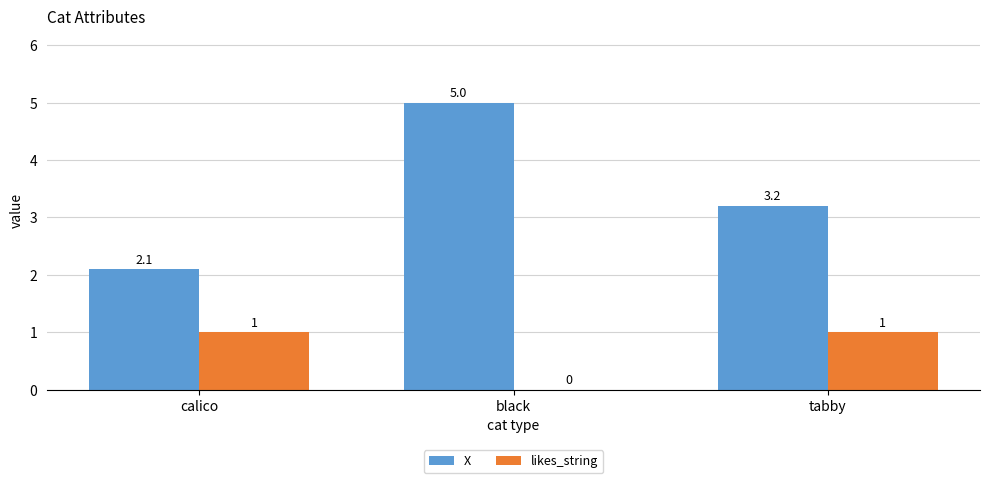

What is the total value across all series at black?

5.0